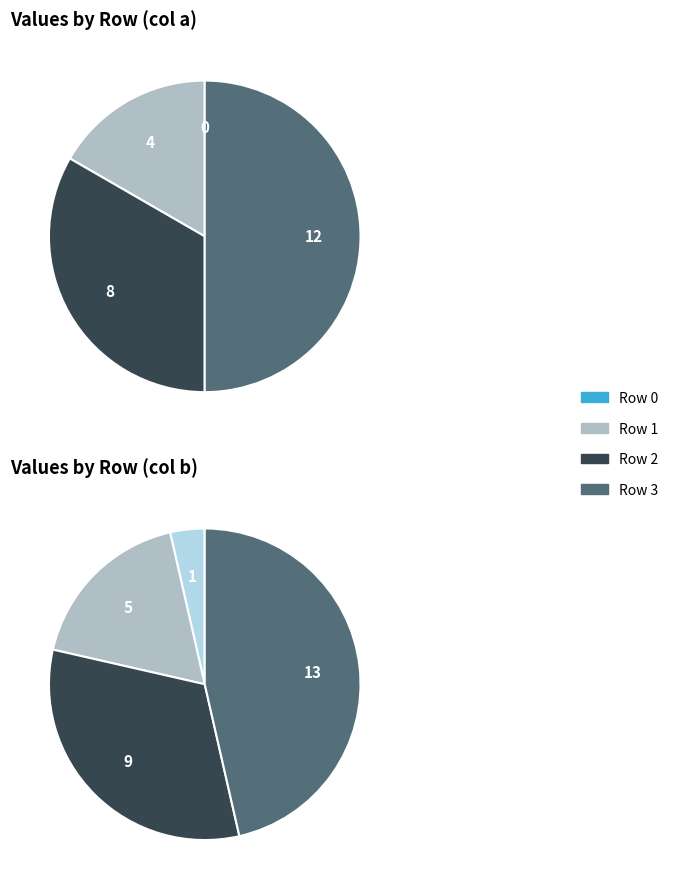

To the nearest percent, what is the difference between the 2 and 1 slice percentages?

17%